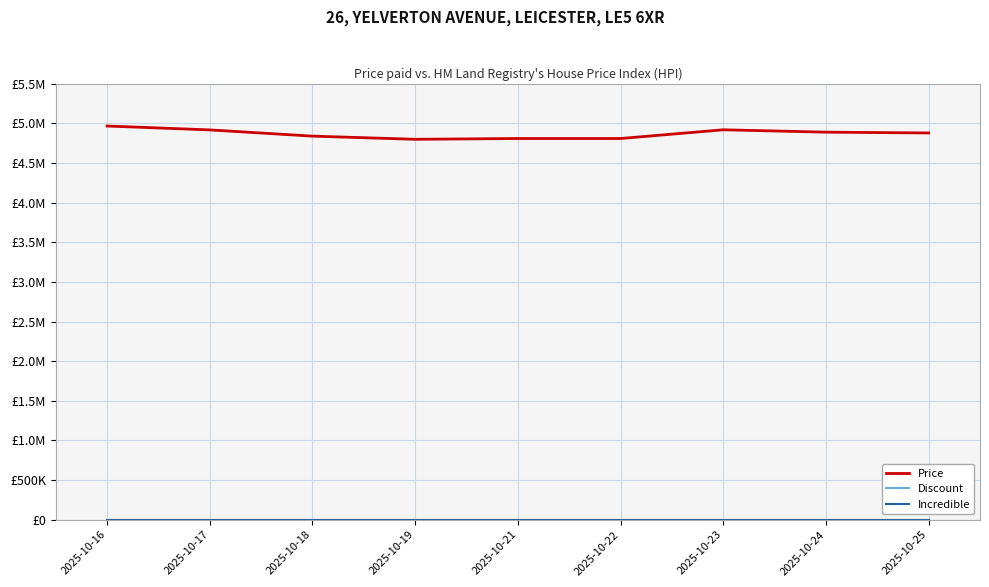

True or false: Price and Incredible cross at least once.

False